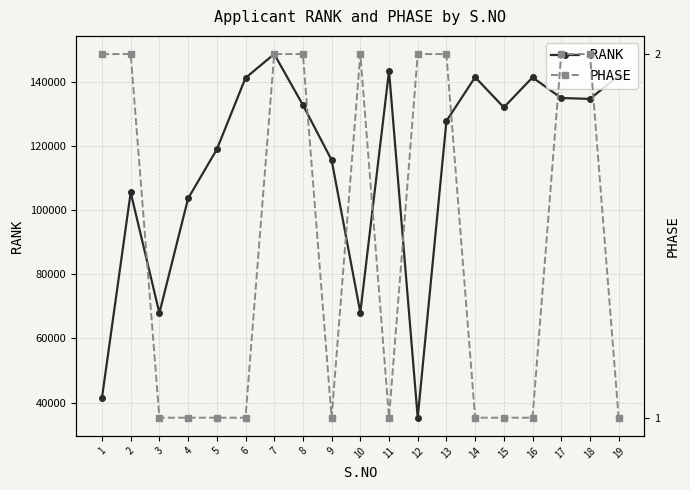

At which label is PHASE closest to 1?

3